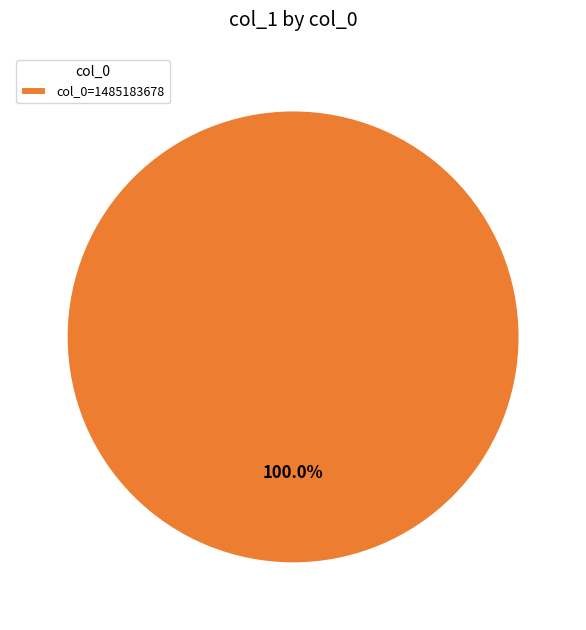

Rank the categories by value from lowest to highest.

col_0=1485183678